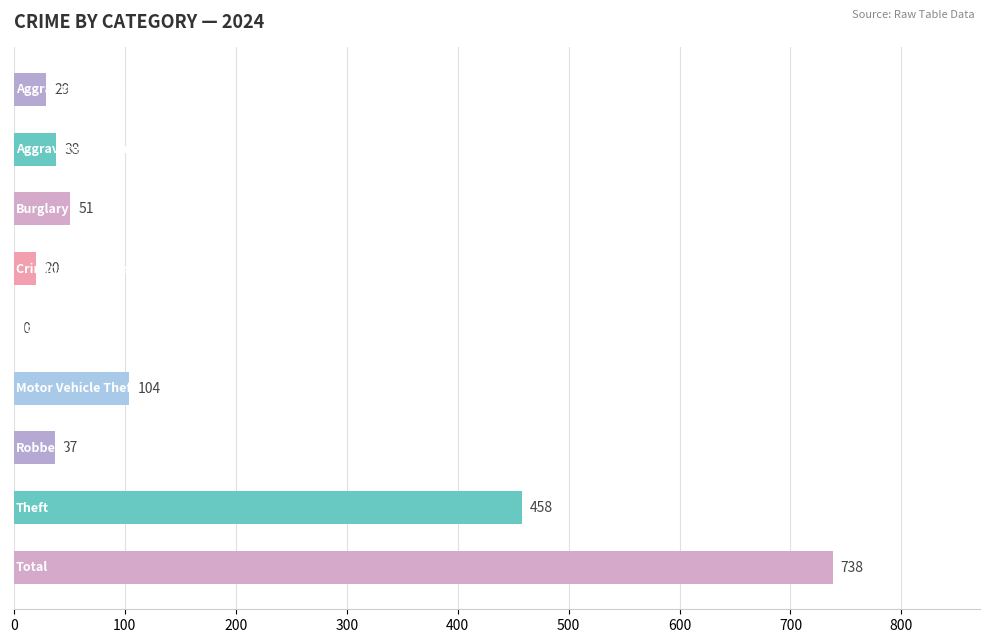

How many distinct data groups are displayed?

1